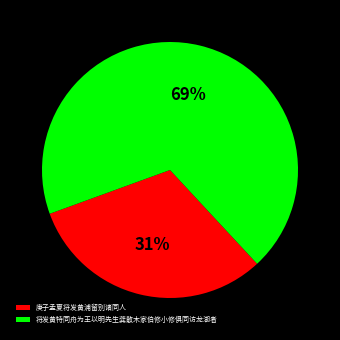

Which has a higher value, 庚子孟夏将发黄浦留别诸同人 or 将发黄特同舟为王以明先生龚散木家伯修小修俱同访龙湖者?

将发黄特同舟为王以明先生龚散木家伯修小修俱同访龙湖者